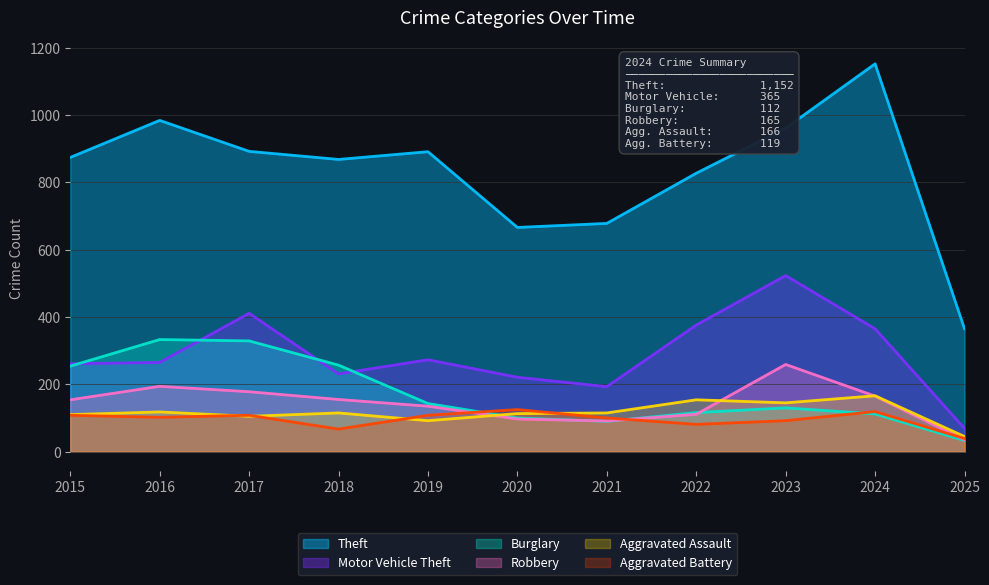

Which series has the largest total across all categories?

Theft